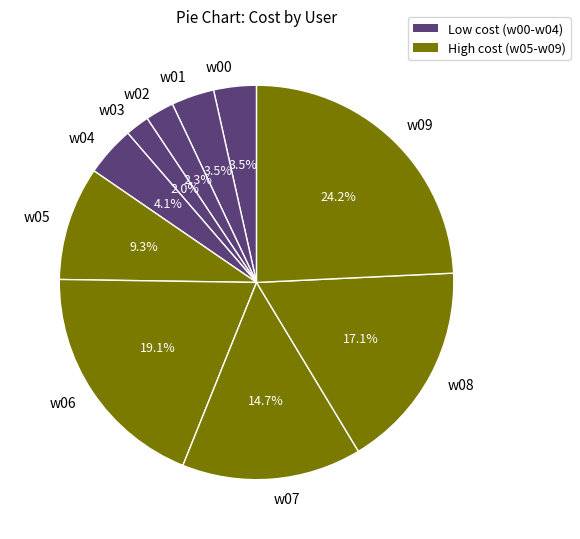

Do w08 and w09 together represent more than half of the pie?

No